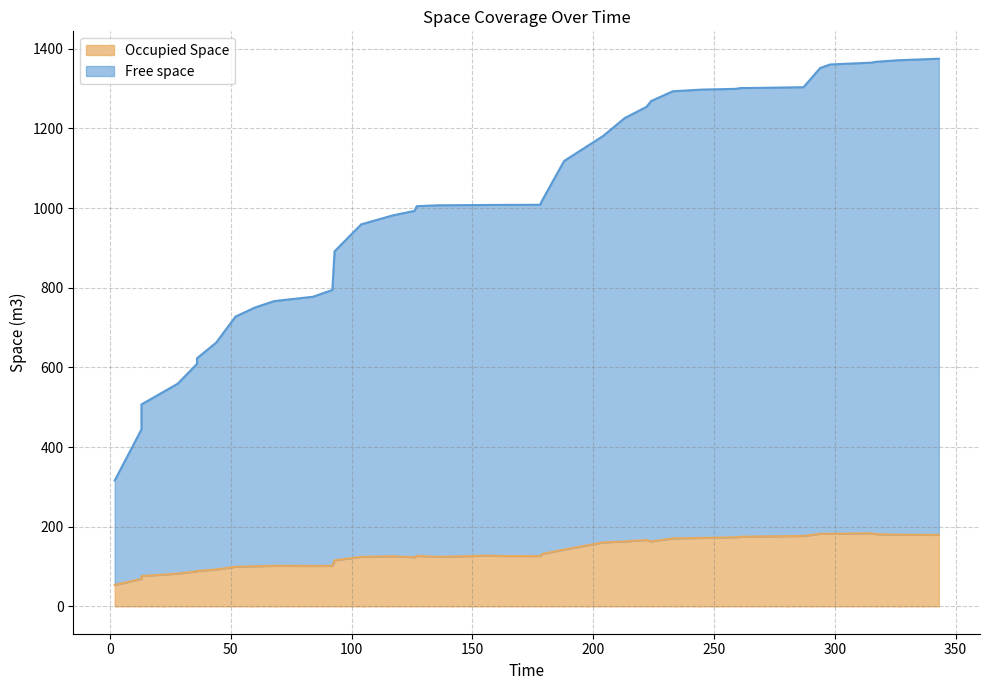

Does the chart have visible grid lines?

Yes